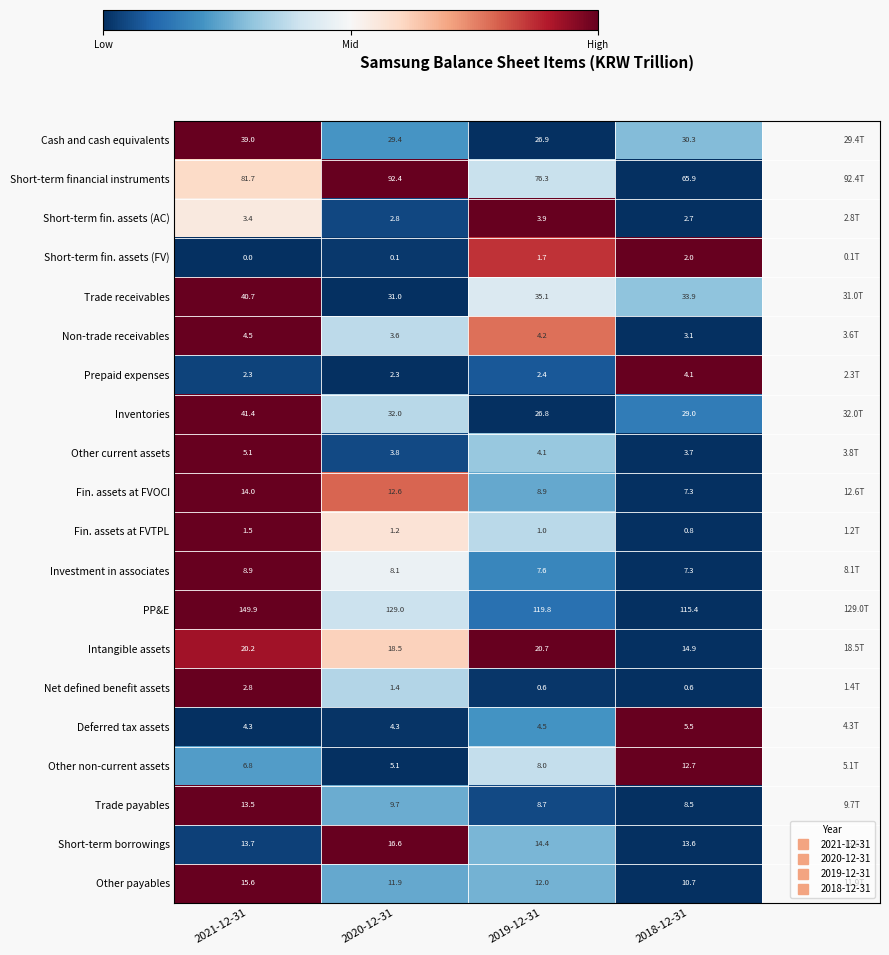

True or false: Short-term borrowings has a value of 13.7 at 2021-12-31.

True